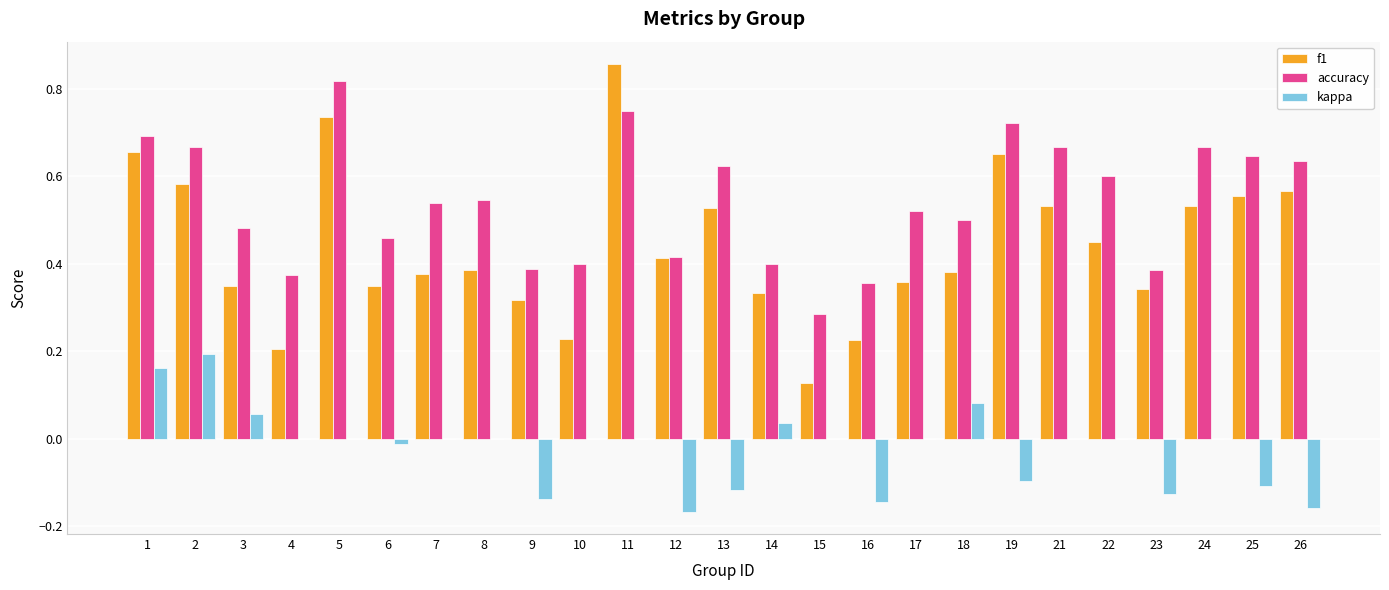

What is the total value across all series at 25?

1.1